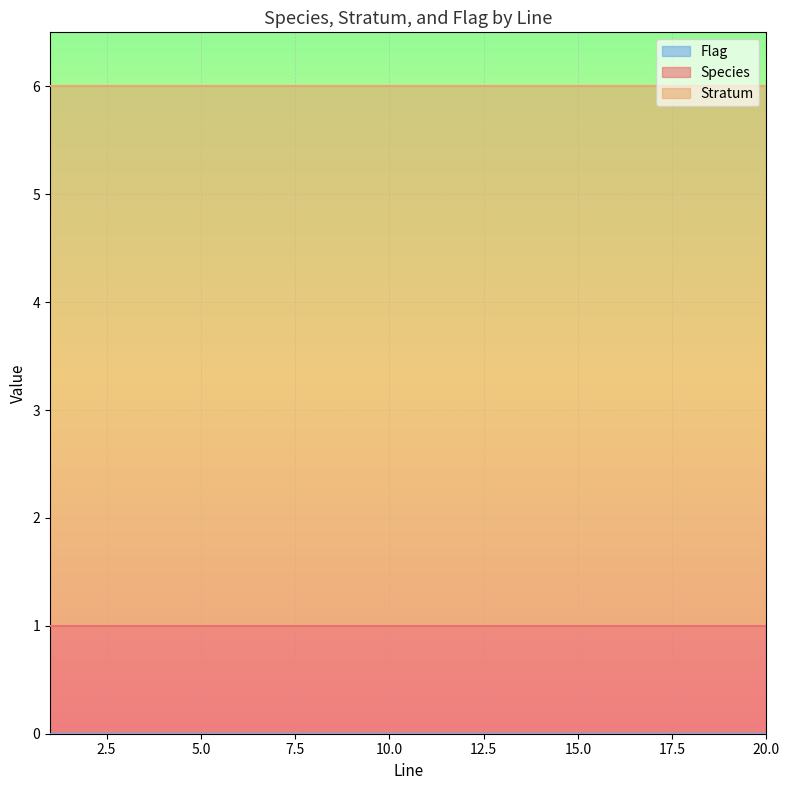

What is the spread (max minus min) of values at 18?

5